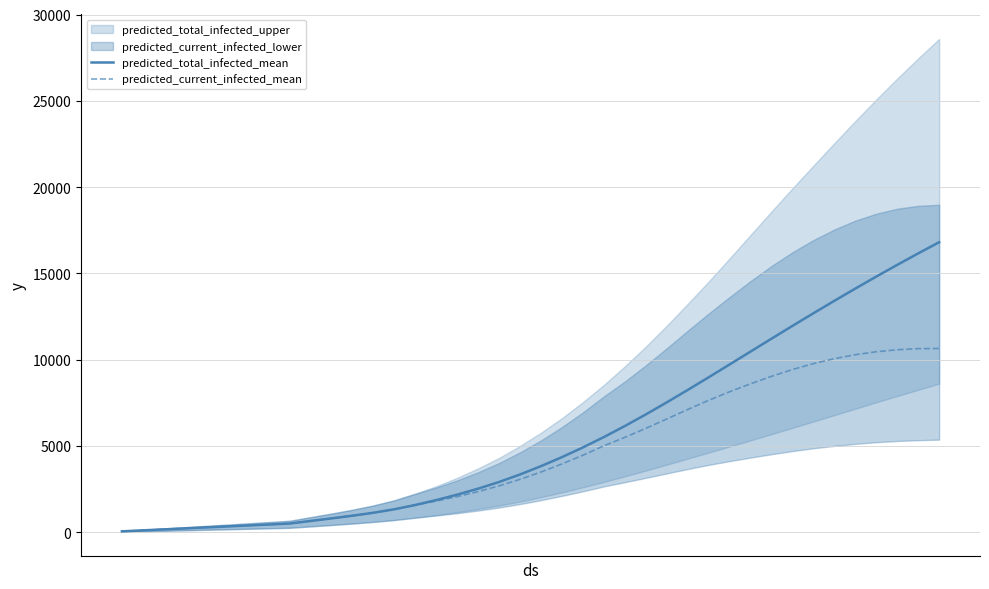

True or false: predicted_total_infected_mean has more than 0 points higher than both neighbors.

False